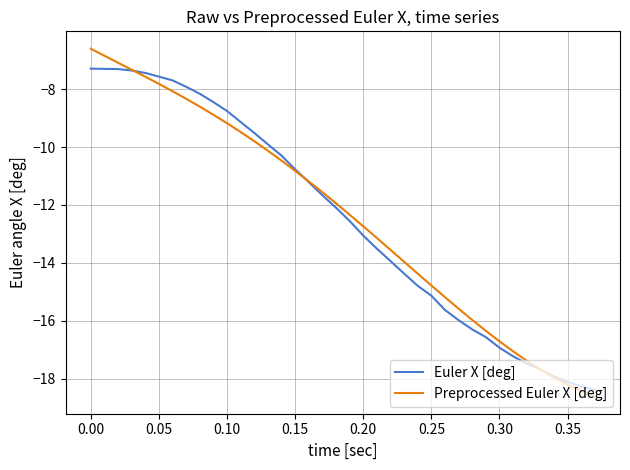

What is the average value of the Euler X [deg] series?

-12.5